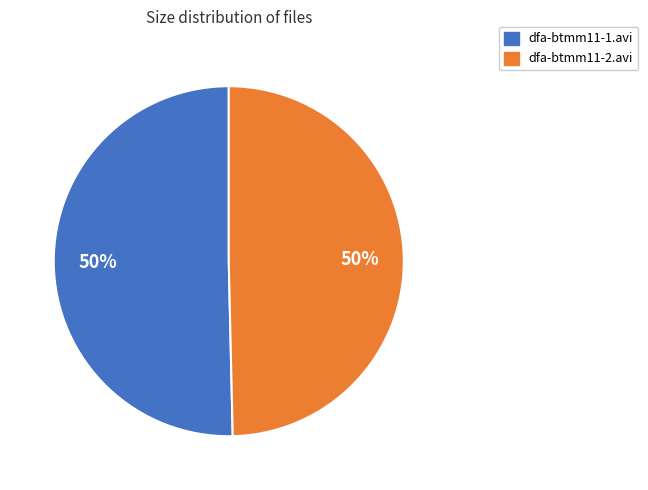

To the nearest percent, what is the combined percentage of dfa-btmm11-2.avi and dfa-btmm11-1.avi?

100%